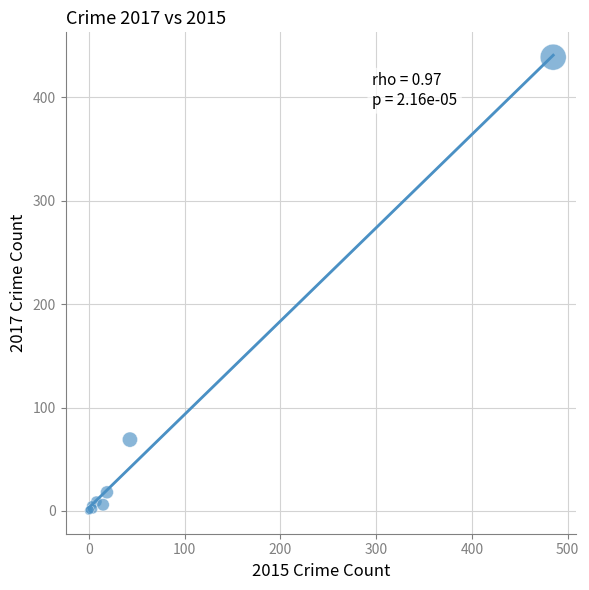

What Y value in the scatter plot is closest to 219?

69